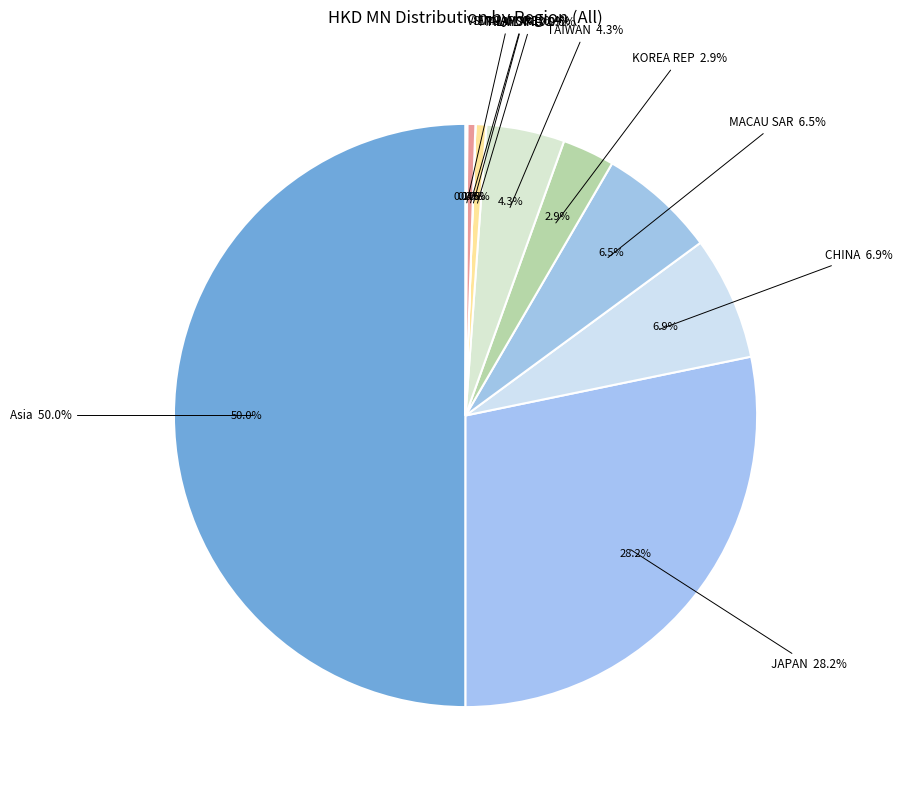

Is it true that JAPAN is 28% of the pie?

True